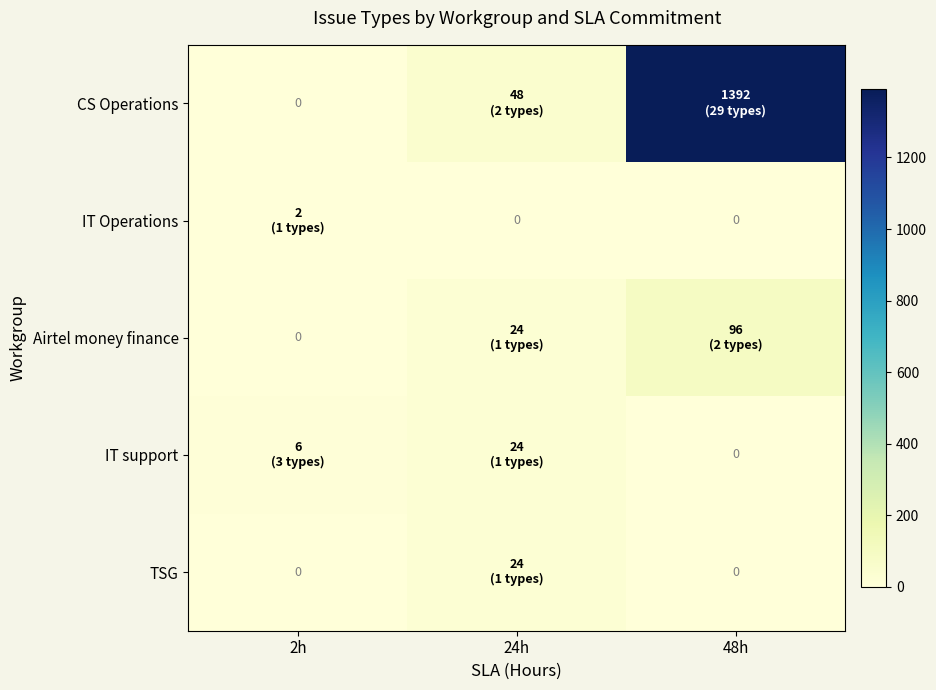

What is the difference between the maximum and minimum values in the CS Operations series?

1392